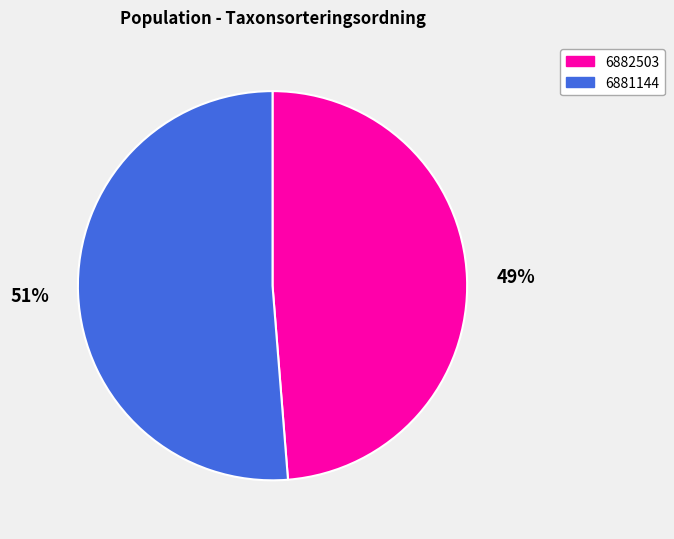

Which category has the smallest portion of the pie?

6882503